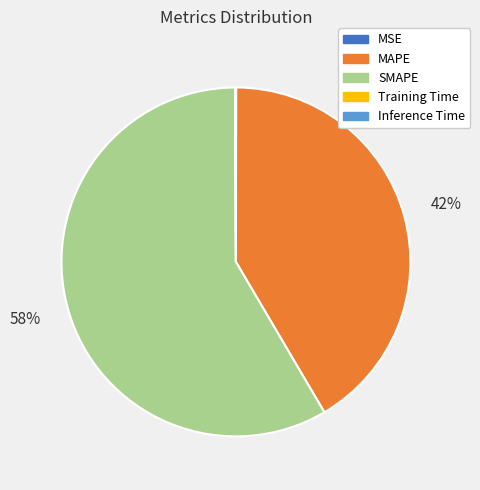

To the nearest percent, what is the average slice percentage?

20%